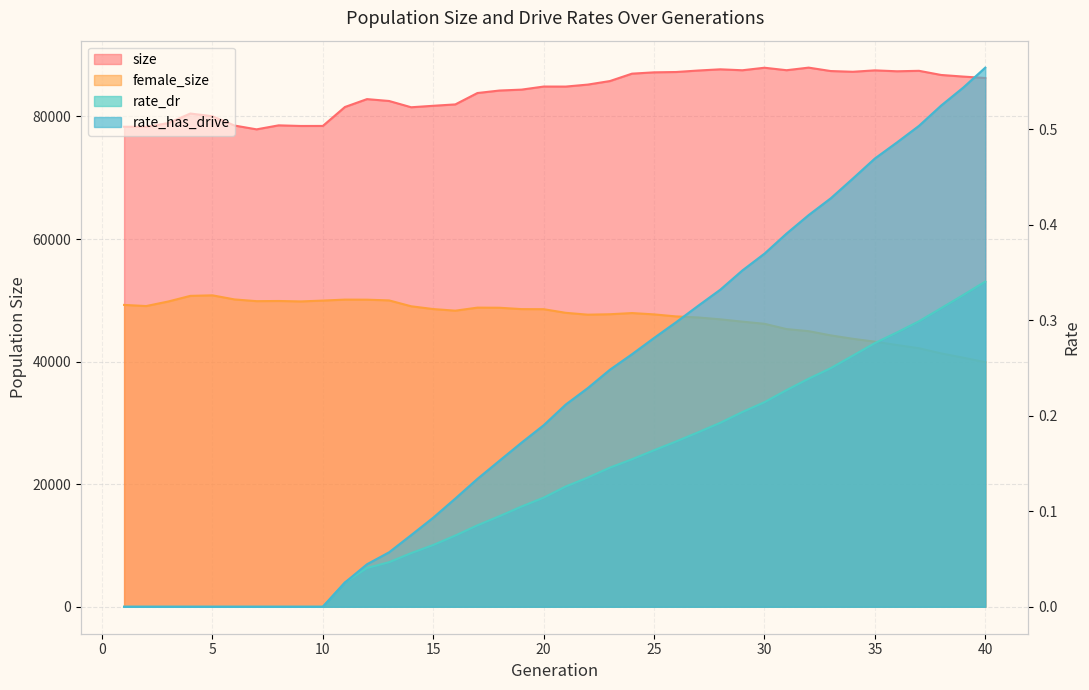

Reading left to right, transcribe all the data shown in this chart.

size: 1=78322.0	2=78311.0	3=78917.0	4=80478.0	5=80037.0	6=78518.0	7=77898.0	8=78551.0	9=78448.0	10=78454.0	11=81544.0	12=82832.0	13=82526.0	14=81502.0	15=81743.0	16=81968.0	17=83824.0	18=84232.0	19=84379.0	20=84881.0	21=84877.0	22=85201.0	23=85777.0	24=86984.0	25=87200.0	26=87254.0	27=87497.0	28=87693.0	29=87539.0	30=87951.0	31=87547.0	32=87969.0	33=87412.0	34=87292.0	35=87523.0	36=87373.0	37=87448.0	38=86771.0	39=86508.0	40=86276.0
female_size: 1=49251.0	2=49066.0	3=49810.0	4=50728.0	5=50815.0	6=50147.0	7=49864.0	8=49893.0	9=49820.0	10=49959.0	11=50117.0	12=50106.0	13=49988.0	14=49029.0	15=48576.0	16=48312.0	17=48809.0	18=48789.0	19=48568.0	20=48554.0	21=47962.0	22=47660.0	23=47730.0	24=47923.0	25=47706.0	26=47374.0	27=47203.0	28=46901.0	29=46519.0	30=46171.0	31=45309.0	32=44968.0	33=44281.0	34=43725.0	35=43255.0	36=42709.0	37=42184.0	38=41341.0	39=40647.0	40=39912.0
rate_dr: 1=0.0	2=0.0	3=0.0	4=0.0	5=0.0	6=0.0	7=0.0	8=0.0	9=0.0	10=0.0	11=0.0	12=0.0	13=0.0	14=0.1	15=0.1	16=0.1	17=0.1	18=0.1	19=0.1	20=0.1	21=0.1	22=0.1	23=0.1	24=0.2	25=0.2	26=0.2	27=0.2	28=0.2	29=0.2	30=0.2	31=0.2	32=0.2	33=0.2	34=0.3	35=0.3	36=0.3	37=0.3	38=0.3	39=0.3	40=0.3
rate_has_drive: 1=0.0	2=0.0	3=0.0	4=0.0	5=0.0	6=0.0	7=0.0	8=0.0	9=0.0	10=0.0	11=0.0	12=0.0	13=0.1	14=0.1	15=0.1	16=0.1	17=0.1	18=0.2	19=0.2	20=0.2	21=0.2	22=0.2	23=0.2	24=0.3	25=0.3	26=0.3	27=0.3	28=0.3	29=0.4	30=0.4	31=0.4	32=0.4	33=0.4	34=0.4	35=0.5	36=0.5	37=0.5	38=0.5	39=0.5	40=0.6